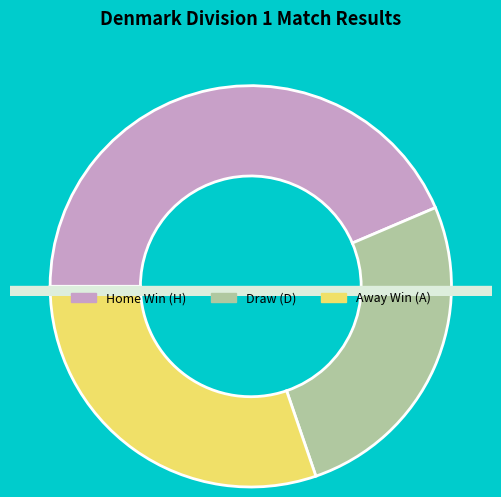

Is there a majority slice in this chart?

No